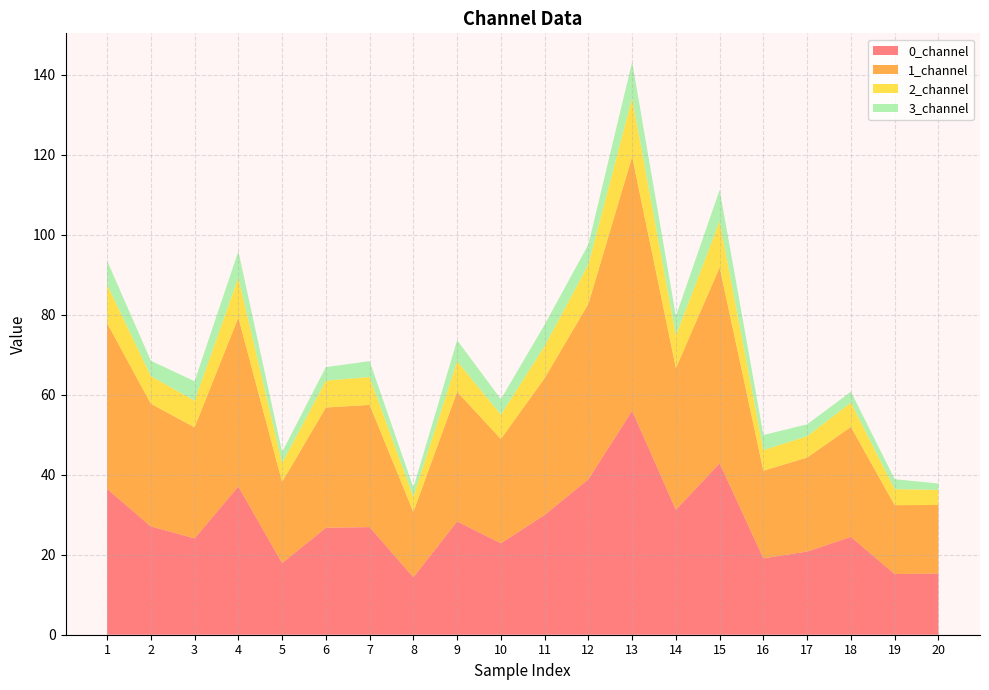

Reading left to right, what are all the values shown in this chart?

0_channel: 36.5	27.1	24.1	37.1	17.9	26.7	26.9	14.4	28.3	22.9	30.0	38.9	56.0	31.2	42.9	19.1	20.8	24.4	15.2	15.3
1_channel: 41.4	30.6	27.8	42.2	20.3	30.0	30.5	16.3	32.4	26.1	34.2	43.8	63.5	35.4	49.0	21.9	23.5	27.5	17.2	17.1
2_channel: 9.6	6.9	6.6	9.9	4.7	6.7	7.0	3.8	7.6	6.1	8.0	9.9	14.7	8.1	11.5	5.2	5.3	6.1	4.0	3.8
3_channel: 6.0	3.8	4.9	6.6	2.8	3.4	4.0	2.3	5.3	3.9	5.3	5.0	9.0	4.9	7.8	3.7	3.0	2.7	2.5	1.6